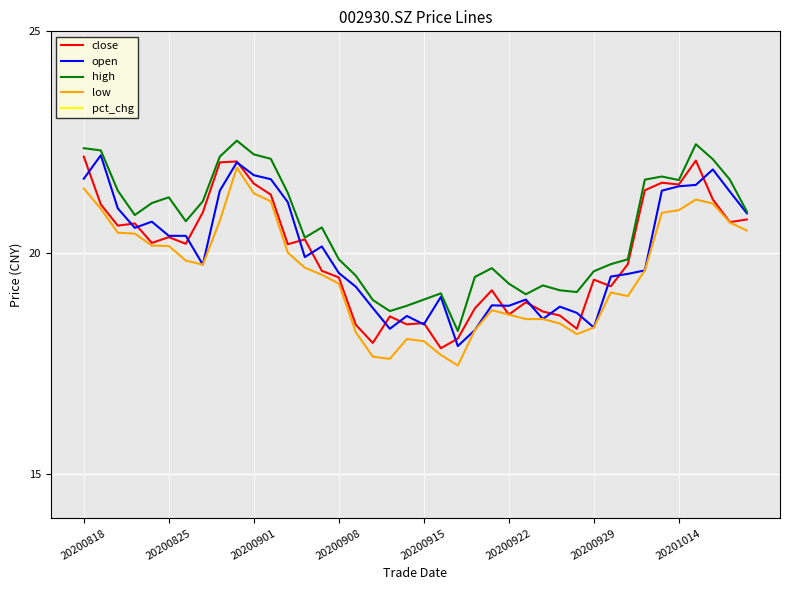

At which label does close reach its peak?

20200818